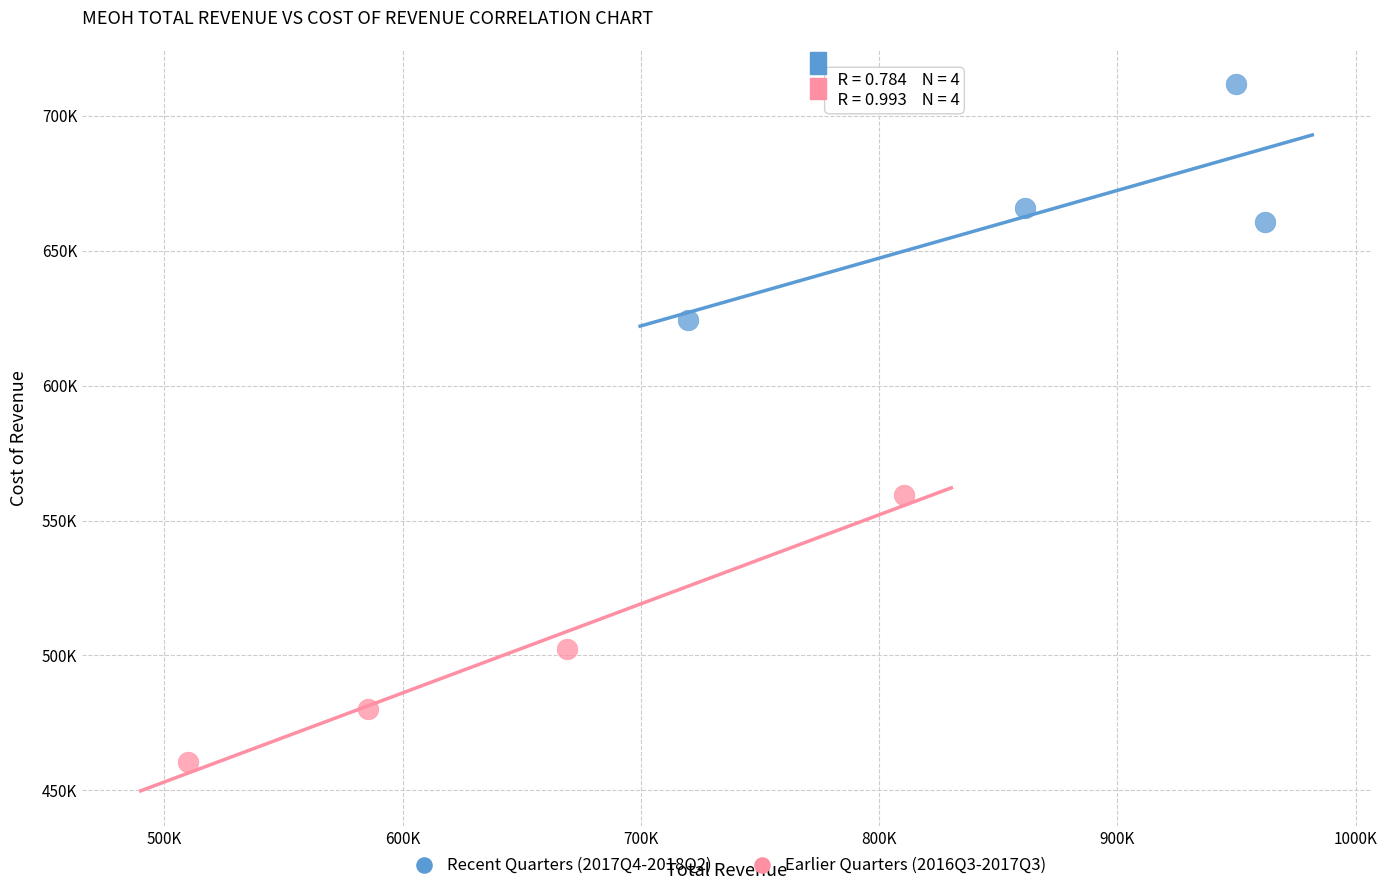

Which series contains the lowest Y value?

Earlier Quarters (2016Q3-2017Q3)